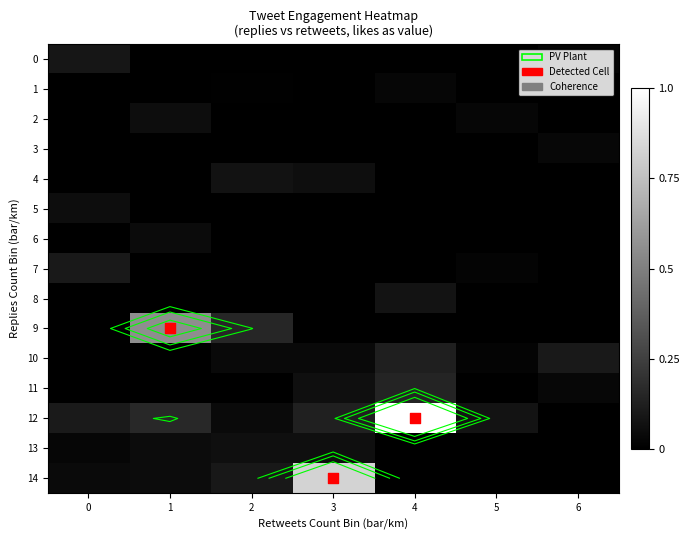

At which category is the sum across all series the highest?

4